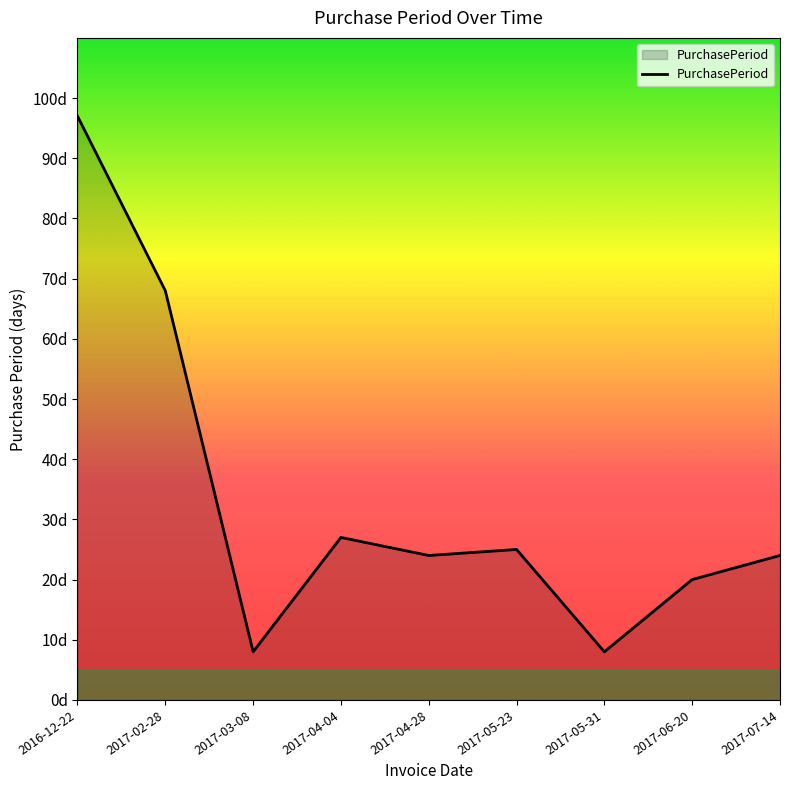

Does the chart display data point markers on the line(s)?

No